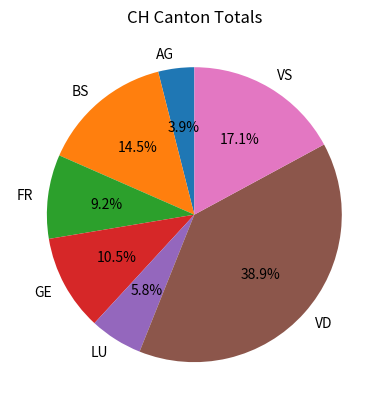

How much of the chart is everything except VS?

82.9%